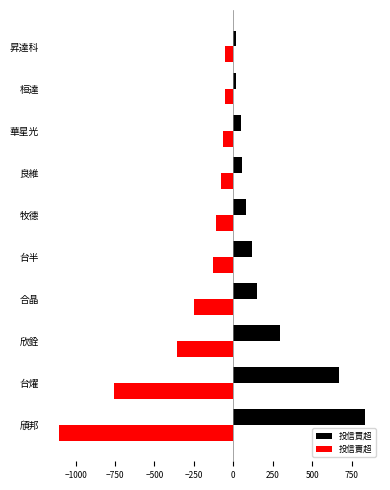

What is the difference between the highest and lowest values at 合晶?

400